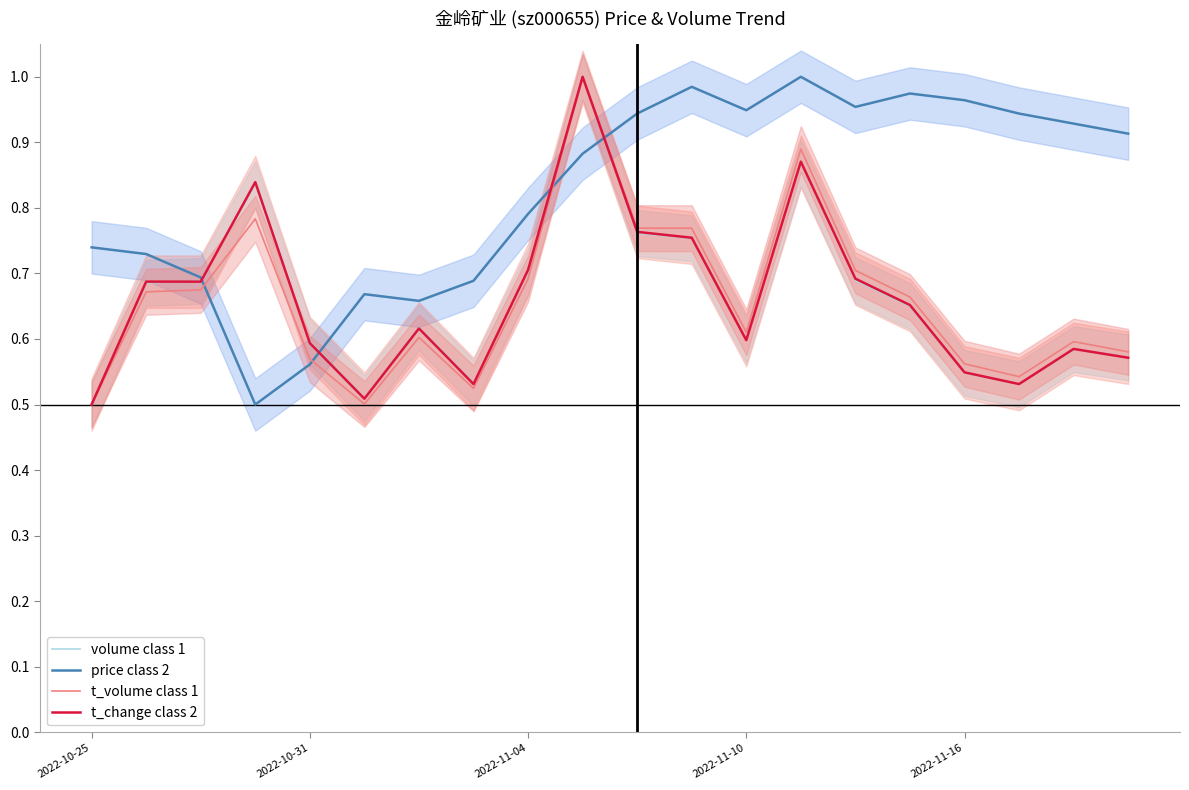

Is it true that t_change class 2 equals 1.2 at 2022-11-04?

False